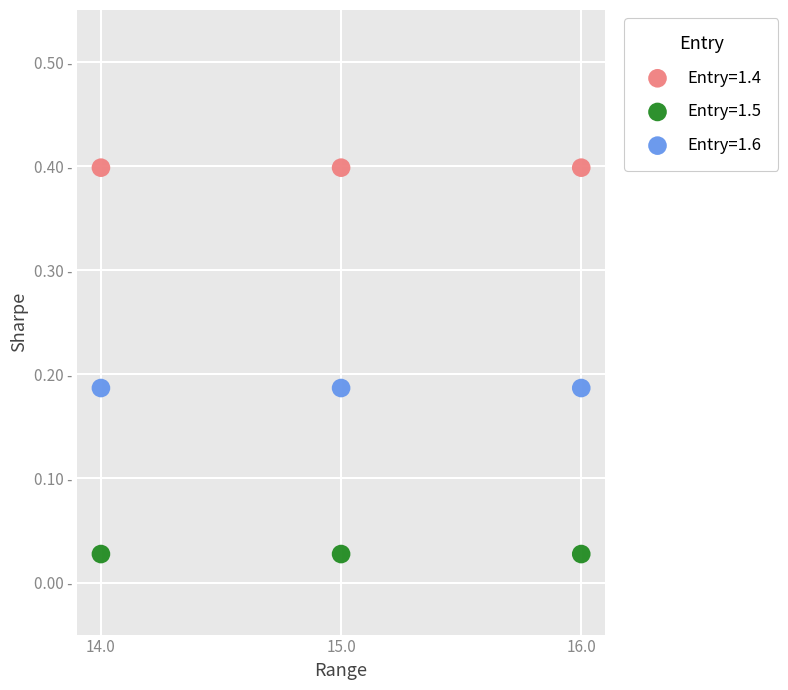

Which series contains the highest Y value?

Entry=1.4